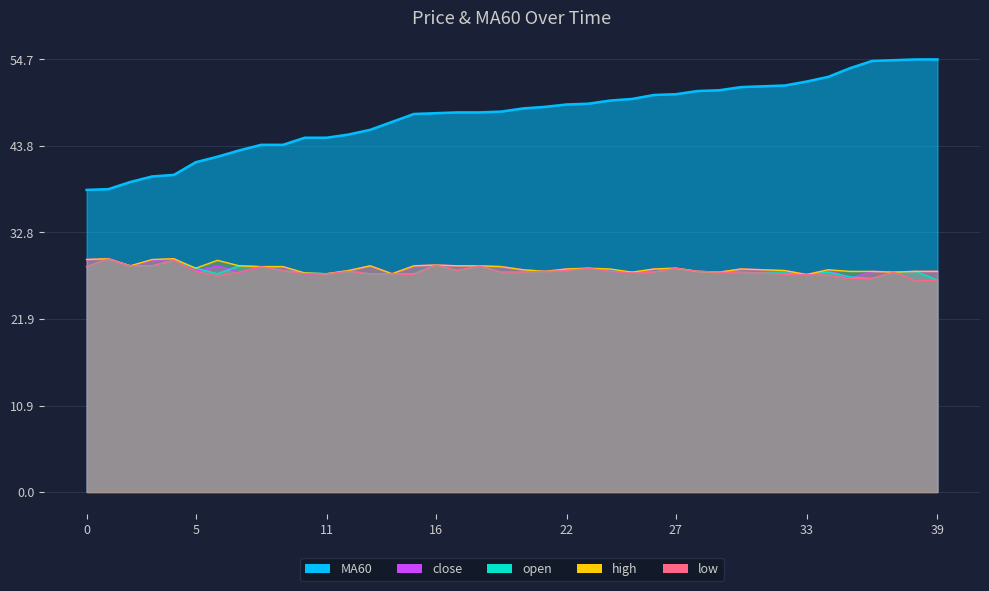

True or false: open and MA60 intersect in this chart.

False